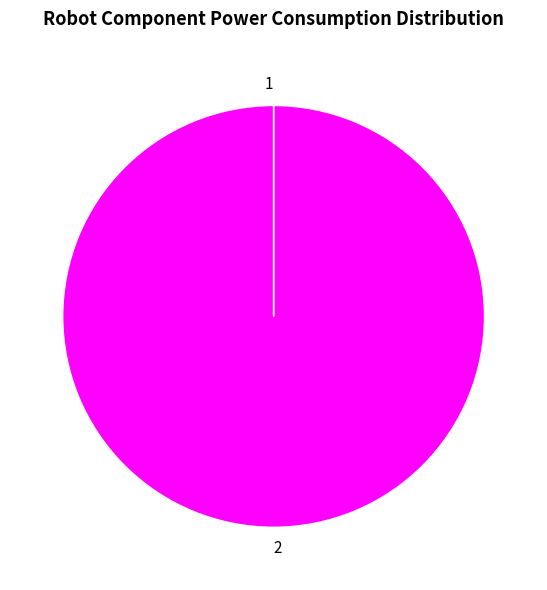

Is there a majority slice in this chart?

Yes